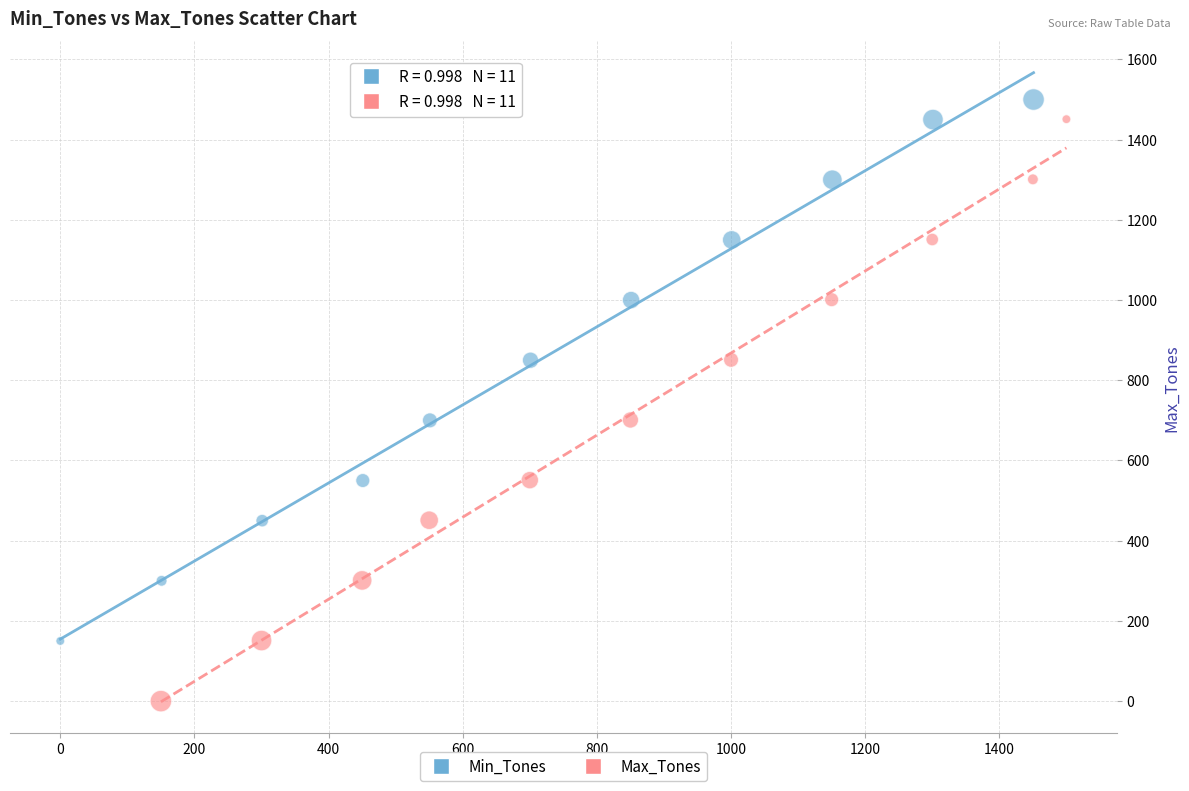

Which series has the widest spread of Y values?

Max_Tones